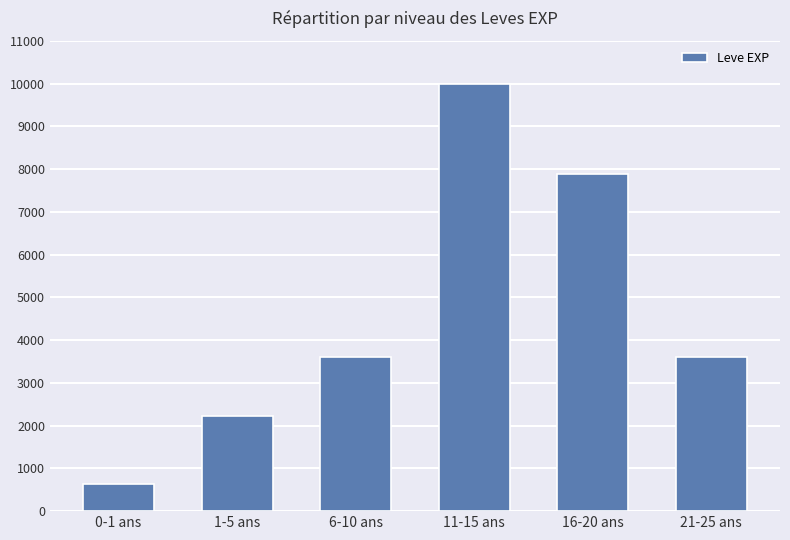

What is the label of the 2nd bar from the right?

16-20 ans